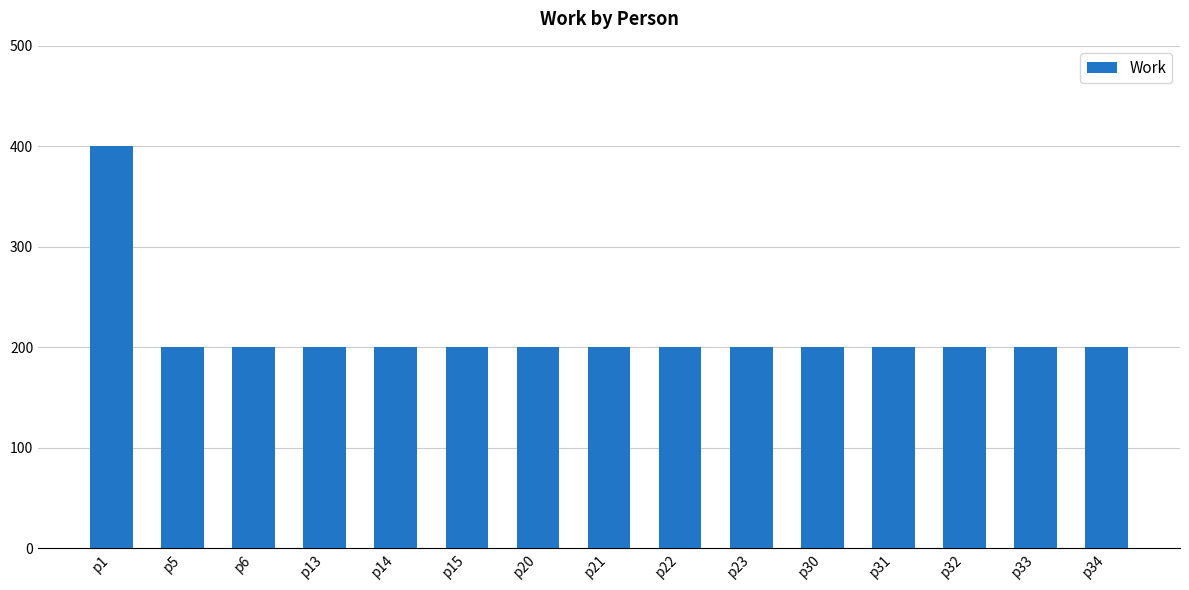

Reading left to right, extract all data points from this chart.

400	200	200	200	200	200	200	200	200	200	200	200	200	200	200